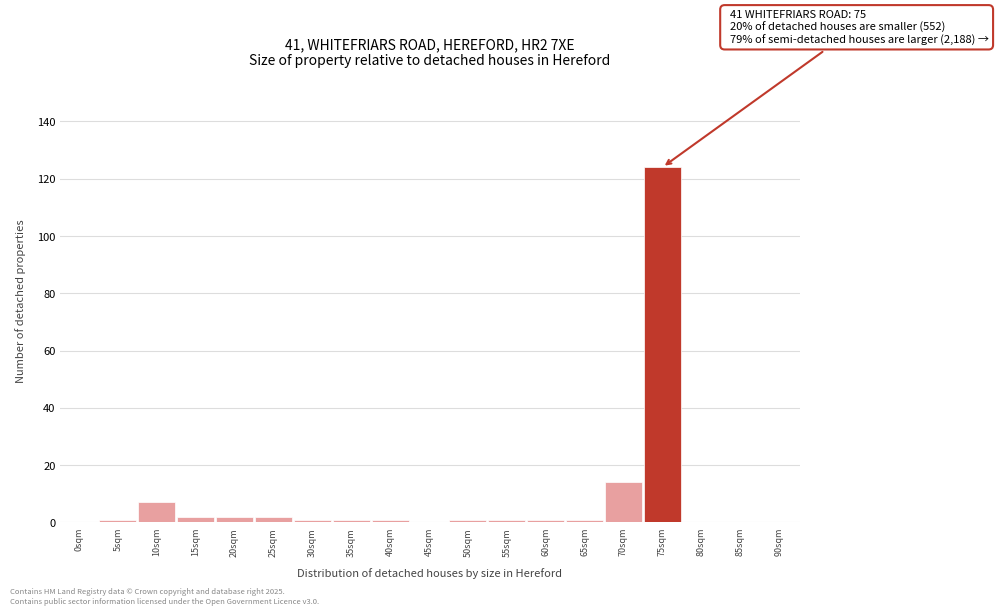

Reading right to left, extract all data points from this chart.

90sqm=0	85sqm=0	80sqm=0	75sqm=124	70sqm=14	65sqm=1	60sqm=1	55sqm=1	50sqm=1	45sqm=0	40sqm=1	35sqm=1	30sqm=1	25sqm=2	20sqm=2	15sqm=2	10sqm=7	5sqm=1	0sqm=0